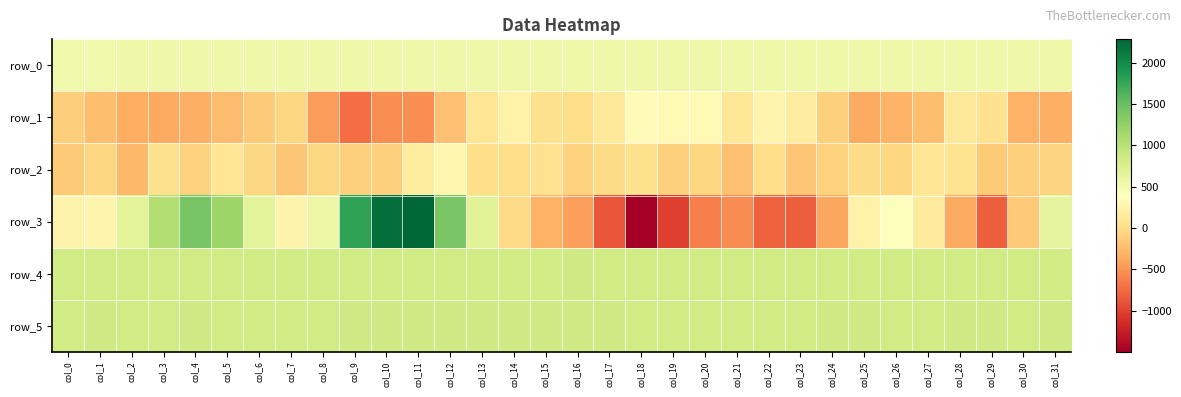

Is the value of row_5 at col_13 greater than the value of row_3 at col_5?

No